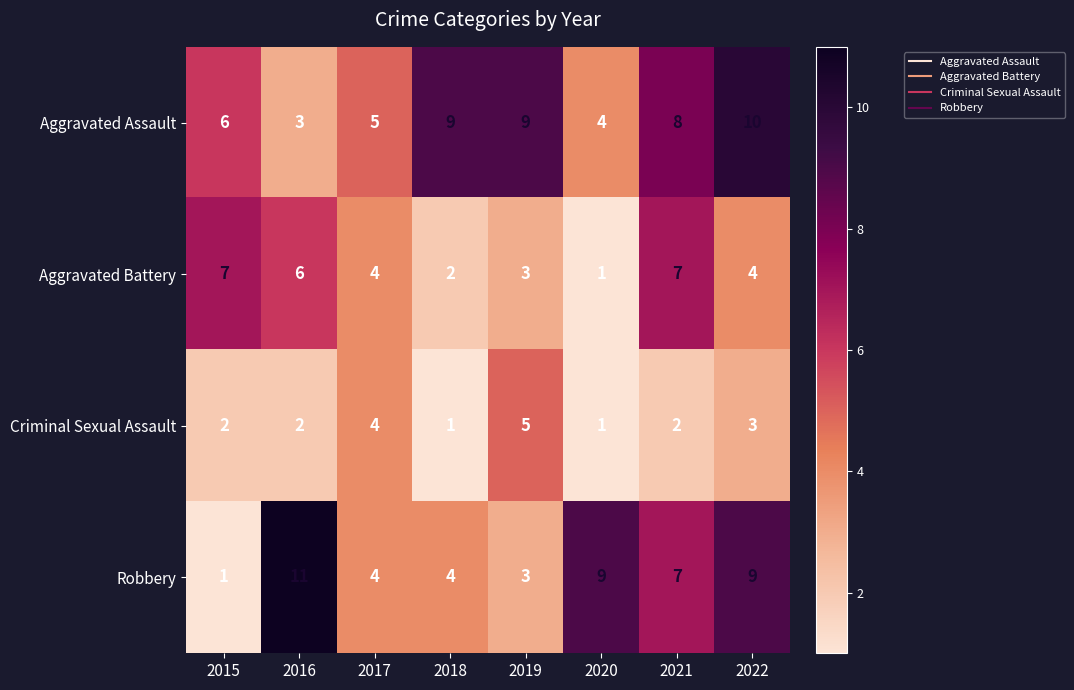

At which label does Aggravated Battery first exceed 4?

2015